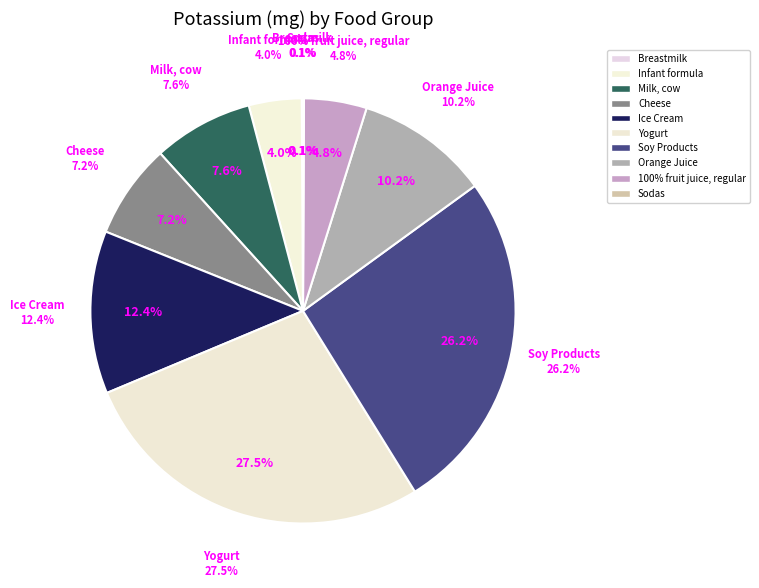

Is the sum of 100% fruit juice, regular and Milk, cow greater than half?

No